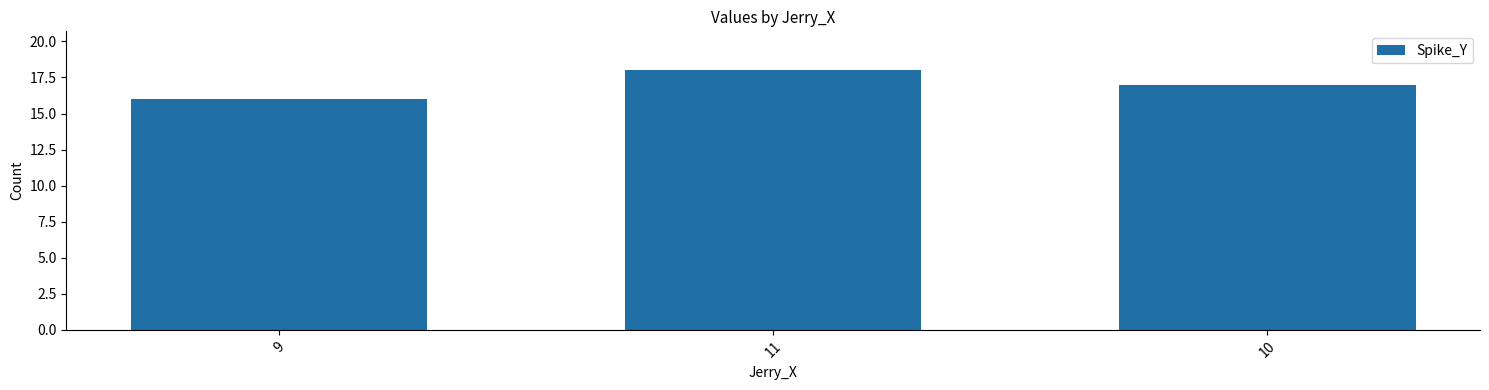

Where is the data nearest to the value 17?

10